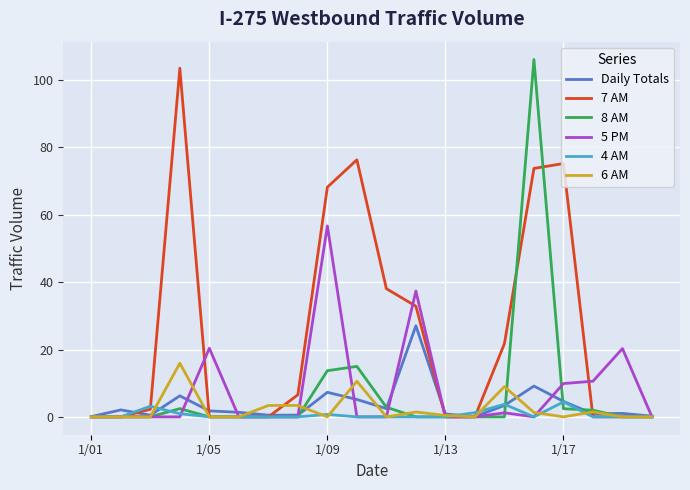

Which series has the largest total across all categories?

7 AM